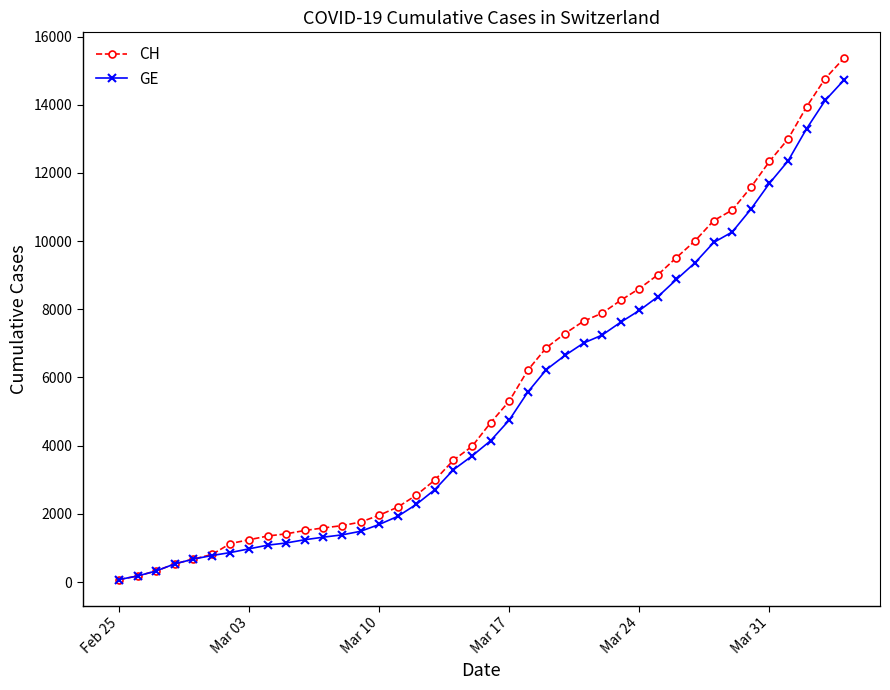

Which series has the widest spread of values?

CH